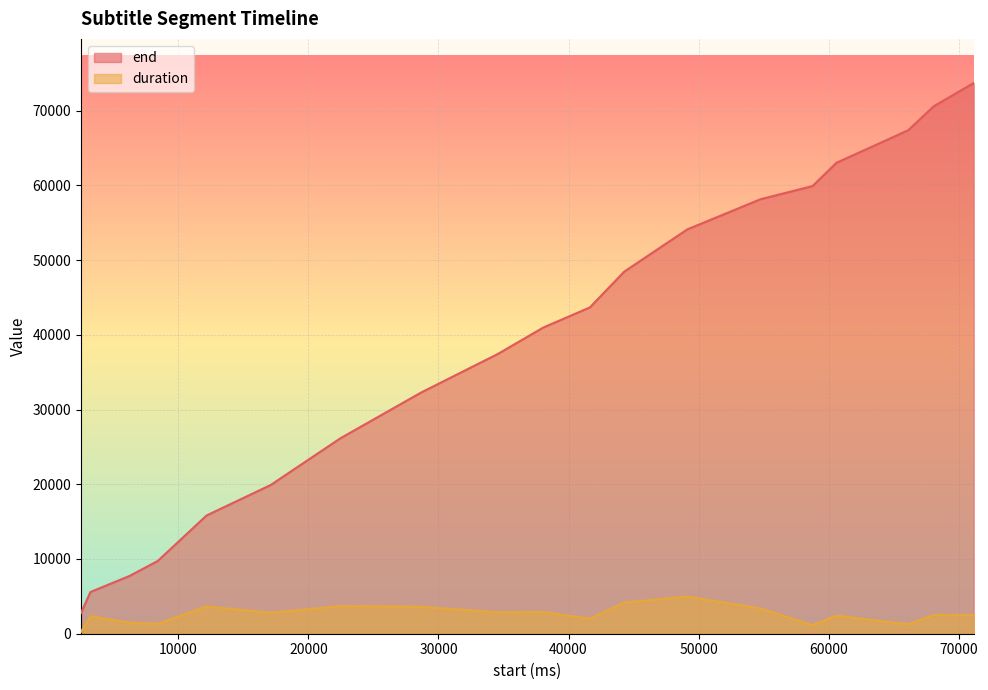

Which category has the highest value in the duration series?

49130